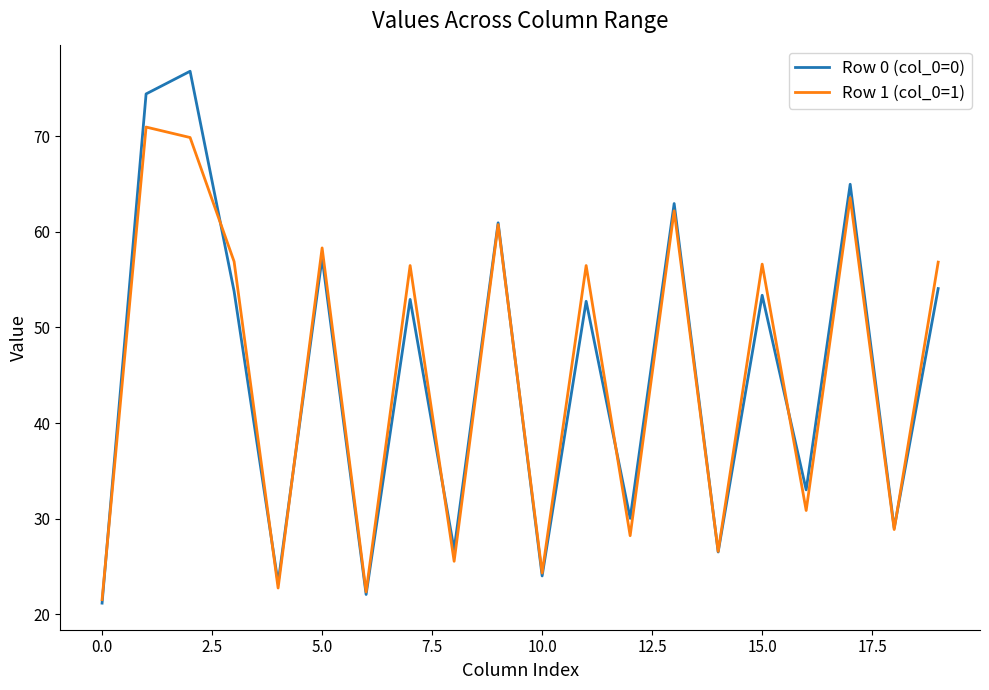

Rank the series by their maximum value, from lowest to highest.

Row 1 (col_0=1), Row 0 (col_0=0)